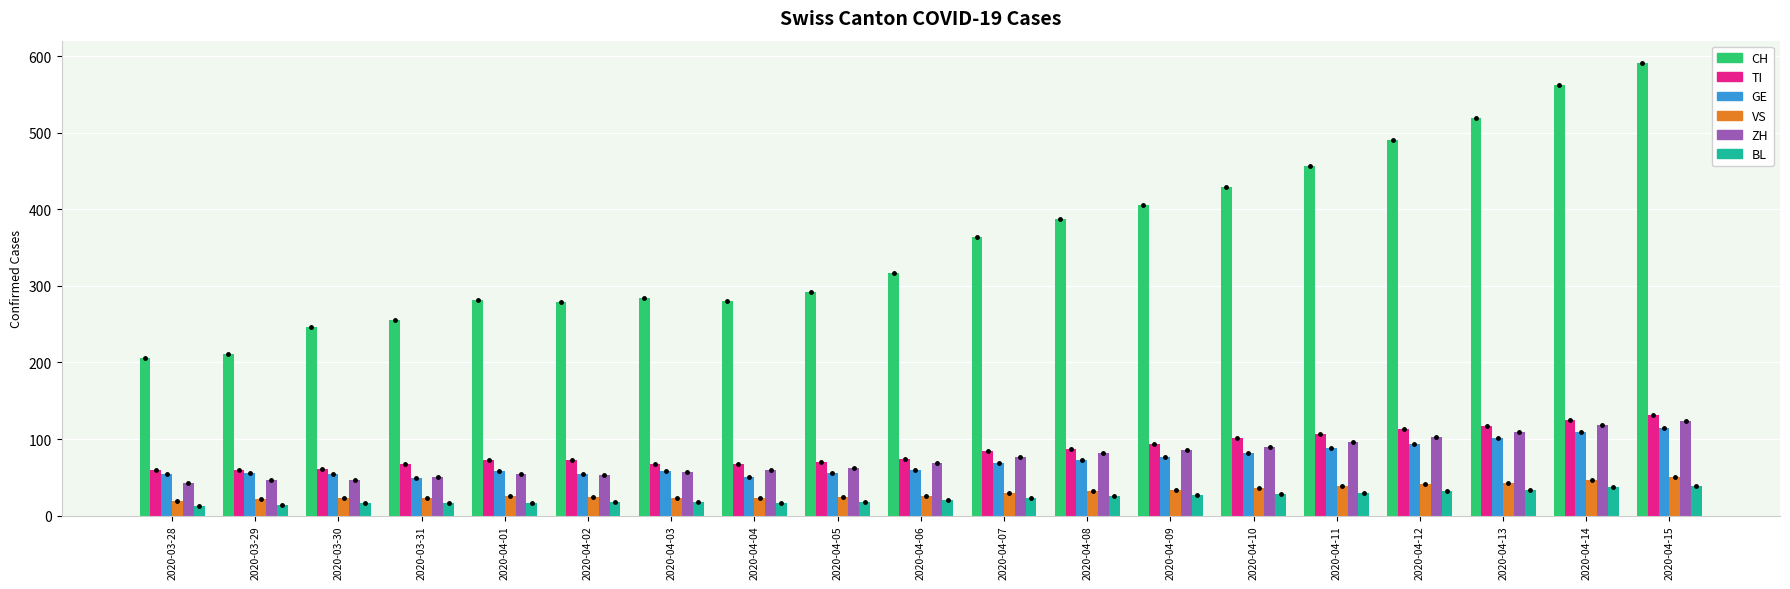

What is the label of the 9th bar from the left?

2020-04-05